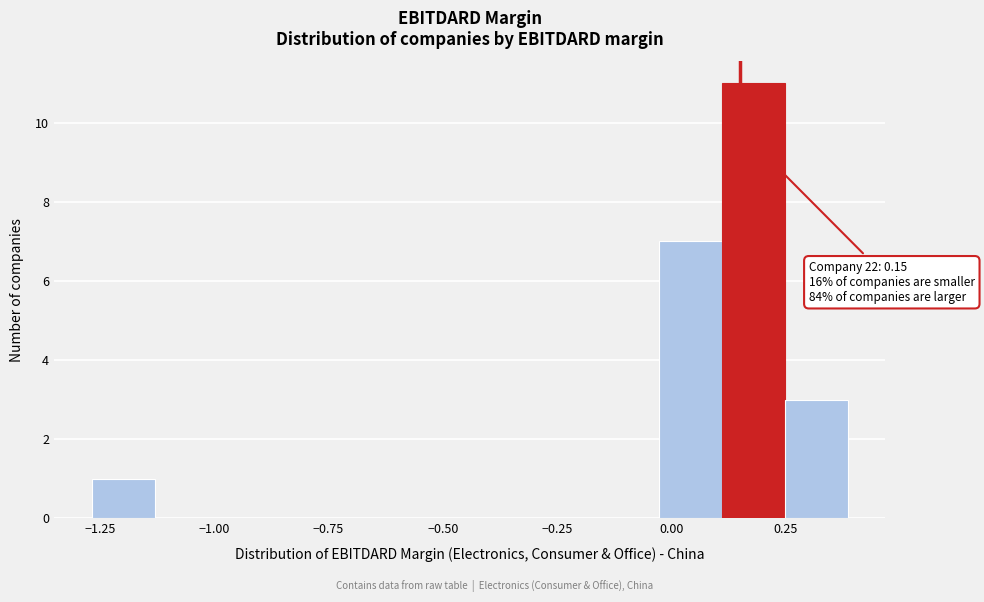

Read against the x-axis, roughly where is the centre of the tallest bar?

0.20